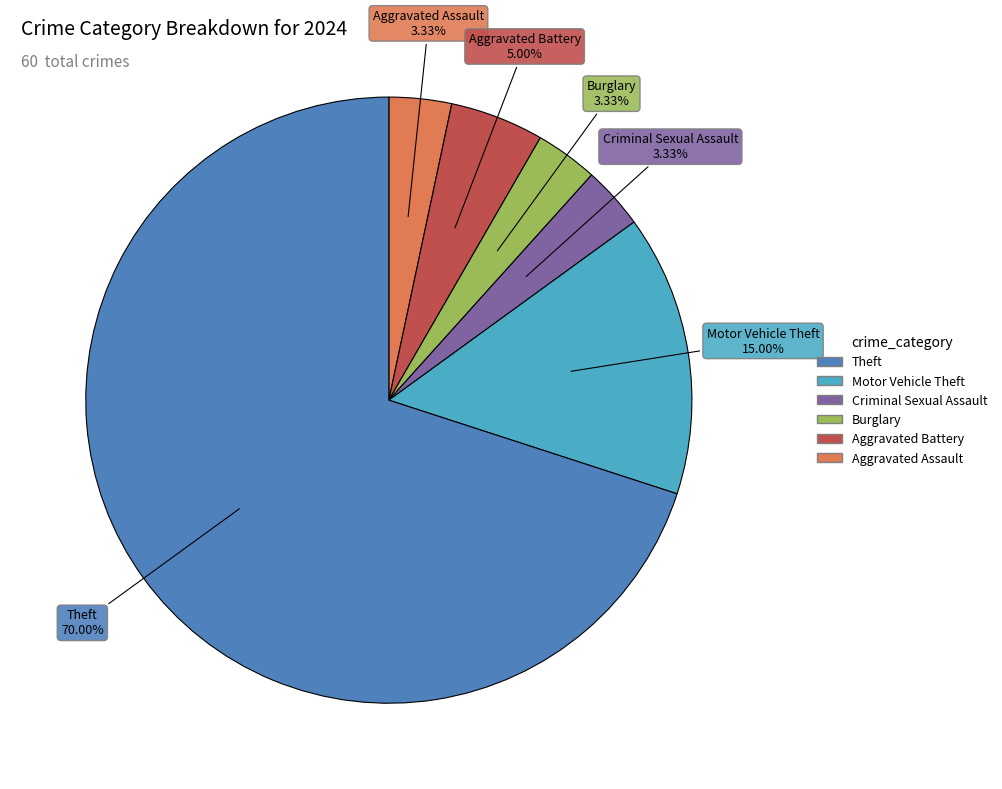

Which slice represents more than half of the pie?

Theft